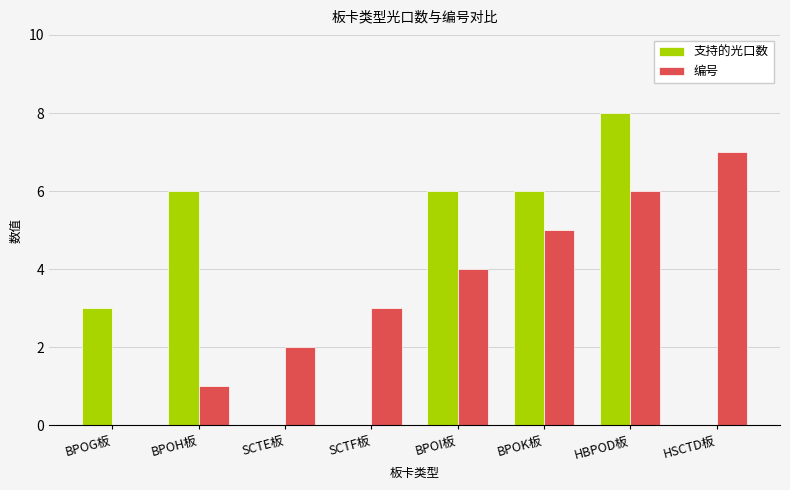

Count the number of categories in the chart.

8